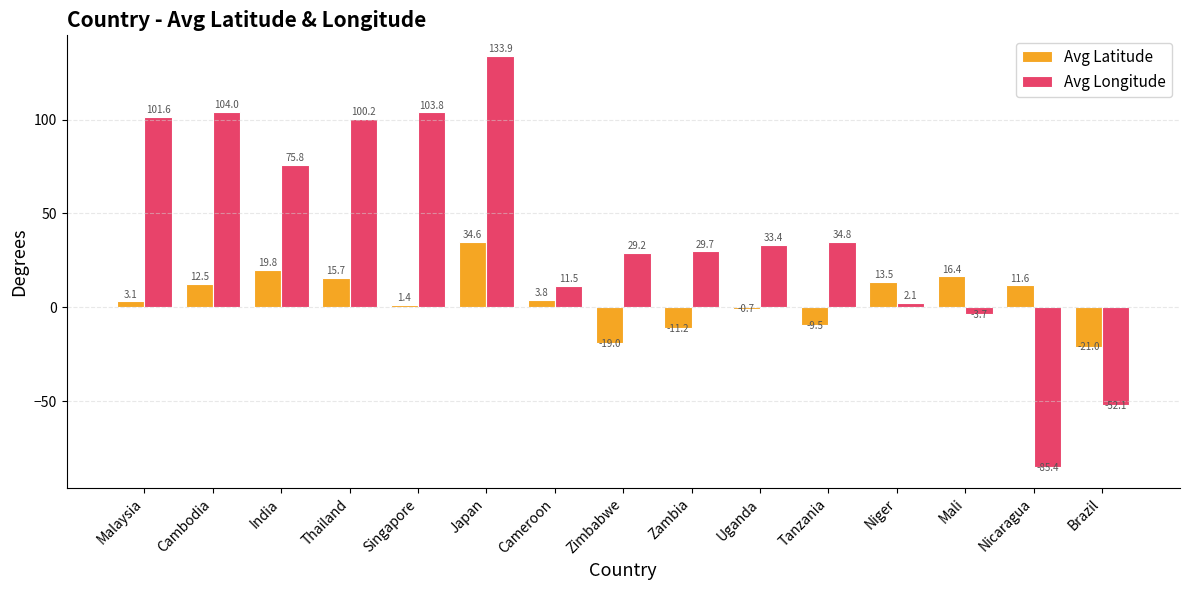

How many groups of bars are there?

15